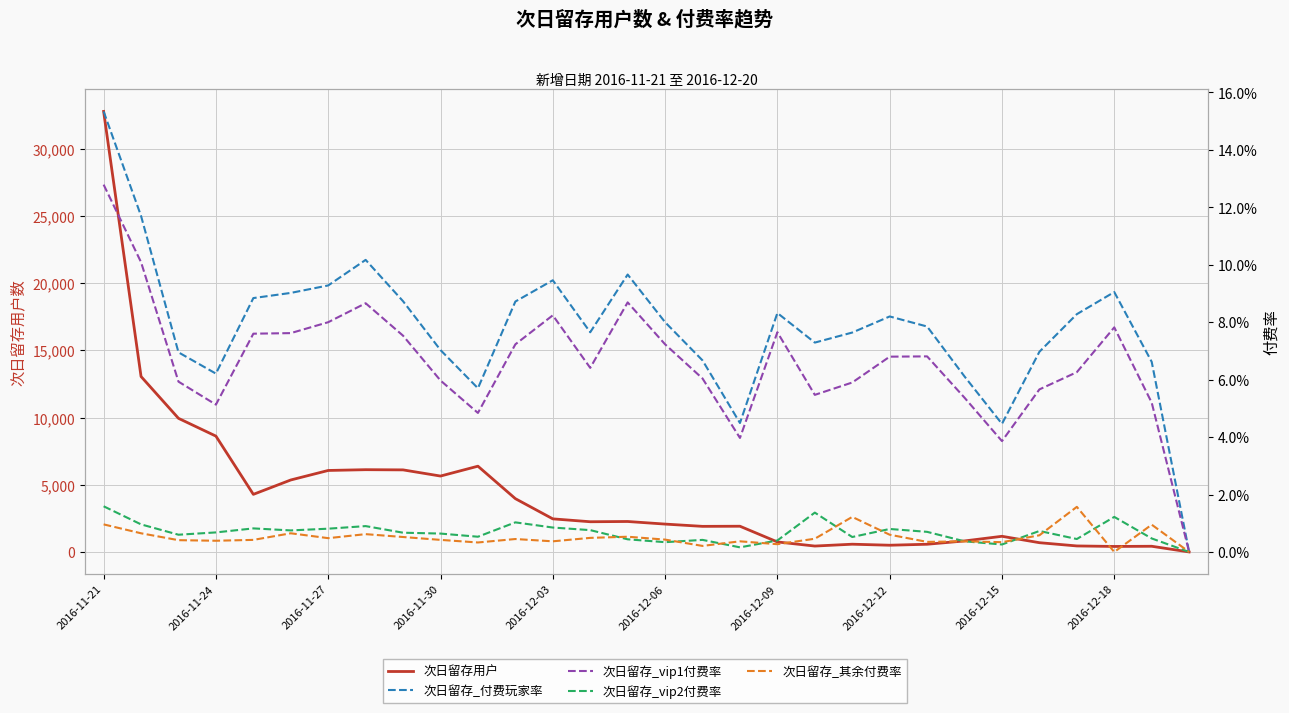

Which has a higher value, 2016-11-21 or 2016-11-24?

2016-11-21